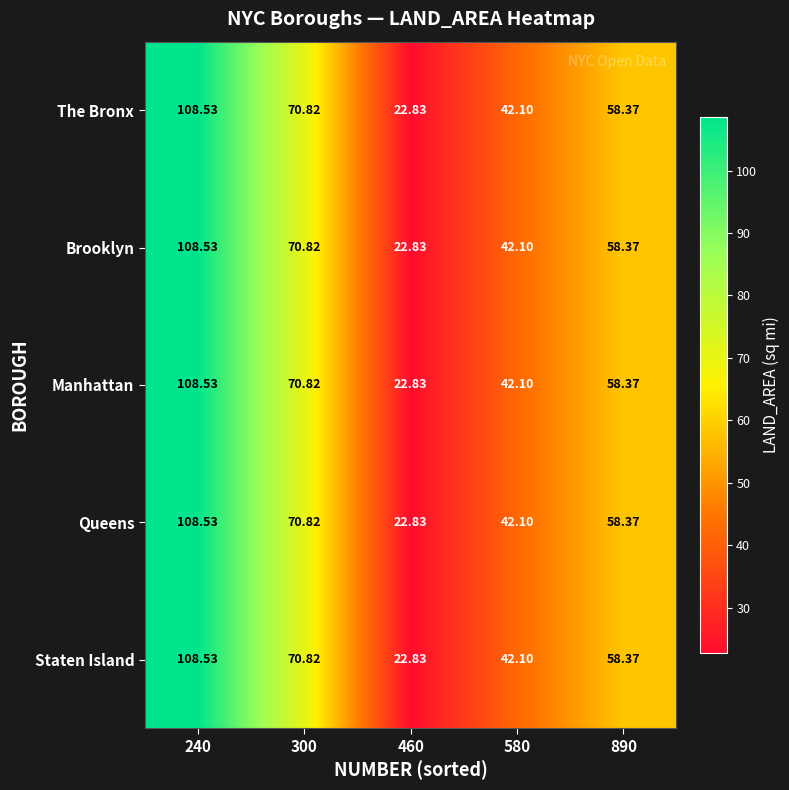

Is the value of The Bronx at 580 greater than the value of Staten Island at 240?

No